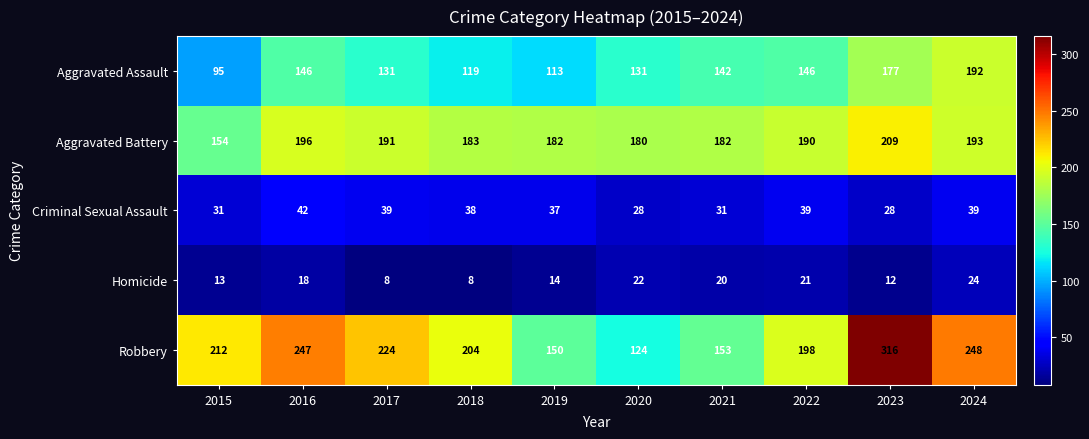

Is the value of Homicide at 2022 greater than the value of Aggravated Battery at 2020?

No